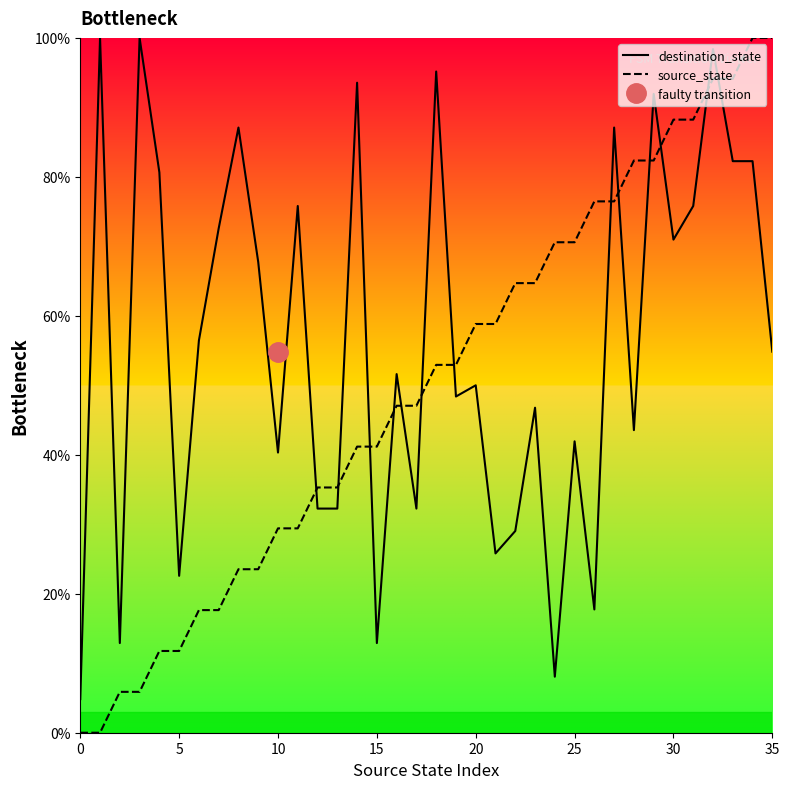

Which series has the largest range (max minus min)?

source_state